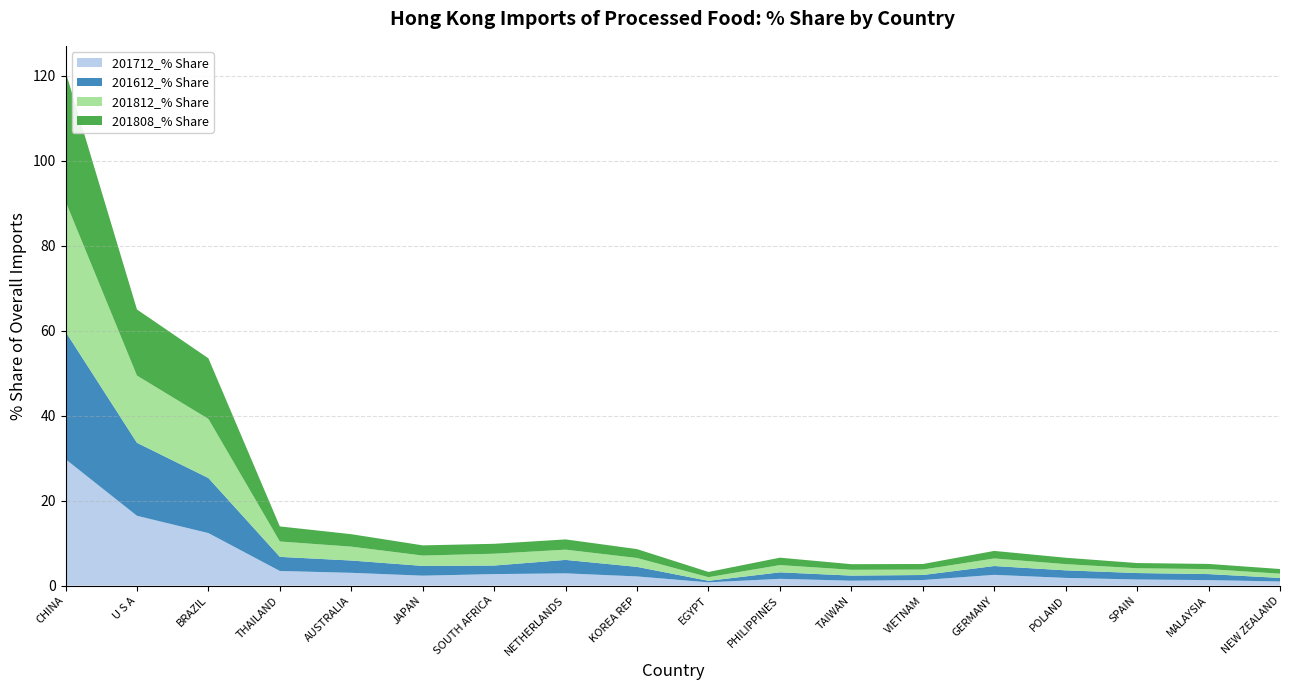

Reading left to right, what are all the values shown in this chart?

201712_% Share: 29.8	16.4	12.4	3.4	3.0	2.3	2.7	2.9	2.2	0.8	1.6	1.2	1.3	2.5	1.8	1.4	1.3	1.0
201612_% Share: 30.0	17.2	13.0	3.3	2.9	2.3	2.0	3.2	2.2	0.4	1.5	1.2	1.2	2.1	1.8	1.5	1.4	0.8
201812_% Share: 30.7	15.8	13.9	3.6	3.3	2.4	2.8	2.4	2.1	0.9	1.7	1.4	1.3	1.8	1.5	1.1	1.2	1.0
201808_% Share: 30.6	15.6	14.3	3.5	2.9	2.4	2.3	2.4	2.1	1.2	1.7	1.3	1.3	1.8	1.5	1.2	1.2	1.1